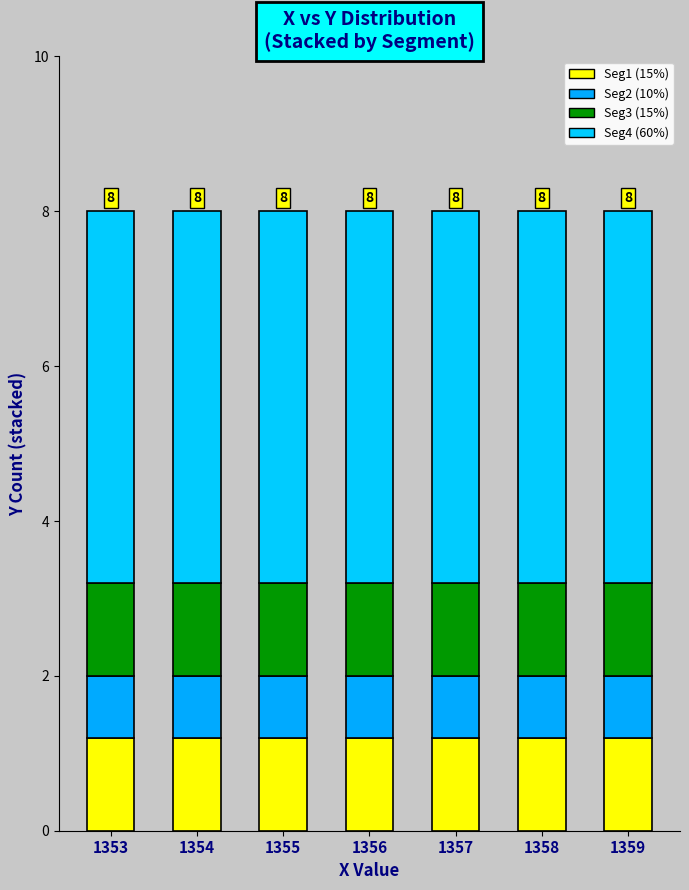

Does the chart contain stacked bars?

Yes